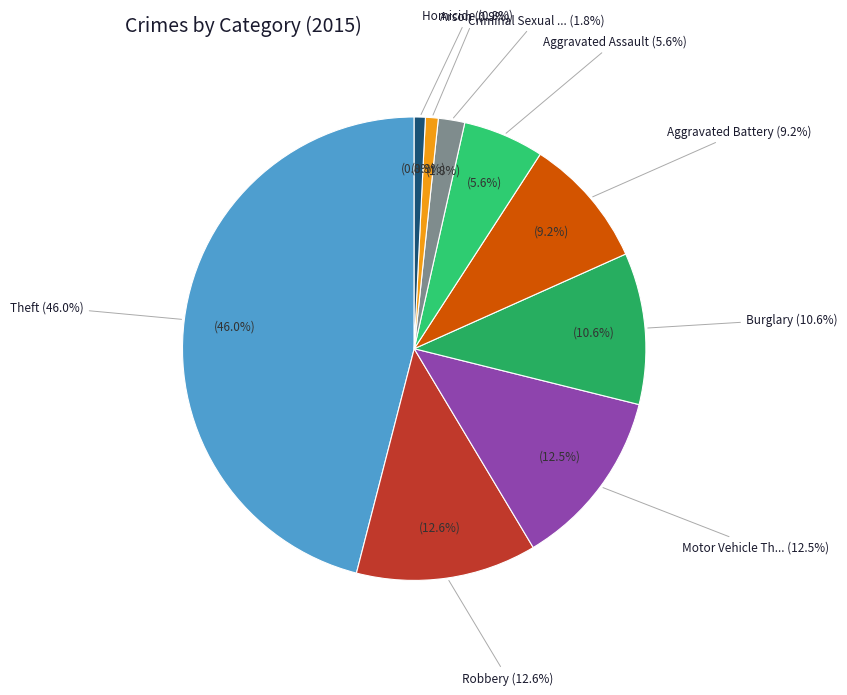

How many segments does this pie chart have?

9